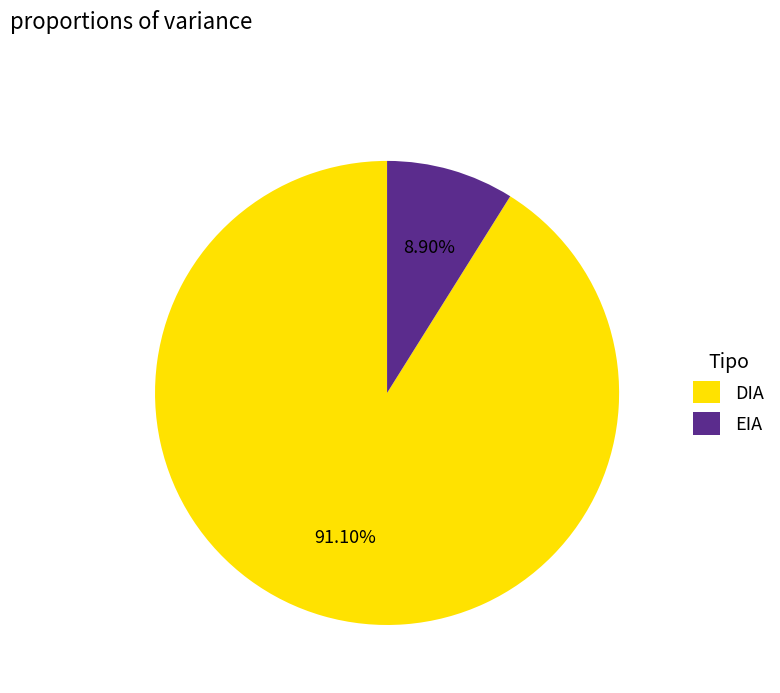

Combined, what portion of the pie is EIA and DIA?

100.0%